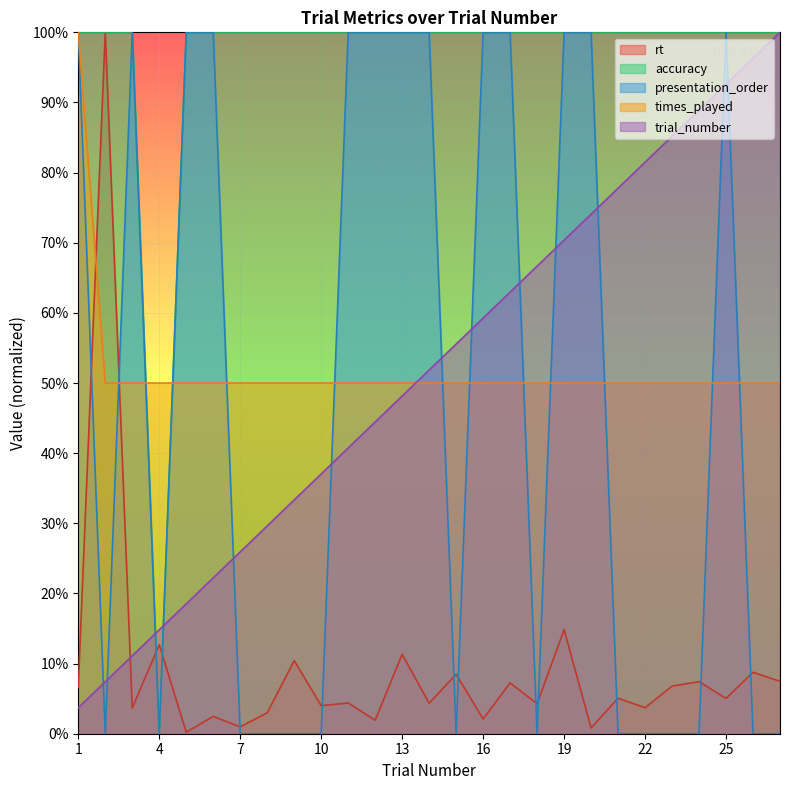

How many interior local valleys does the presentation_order series have?

4